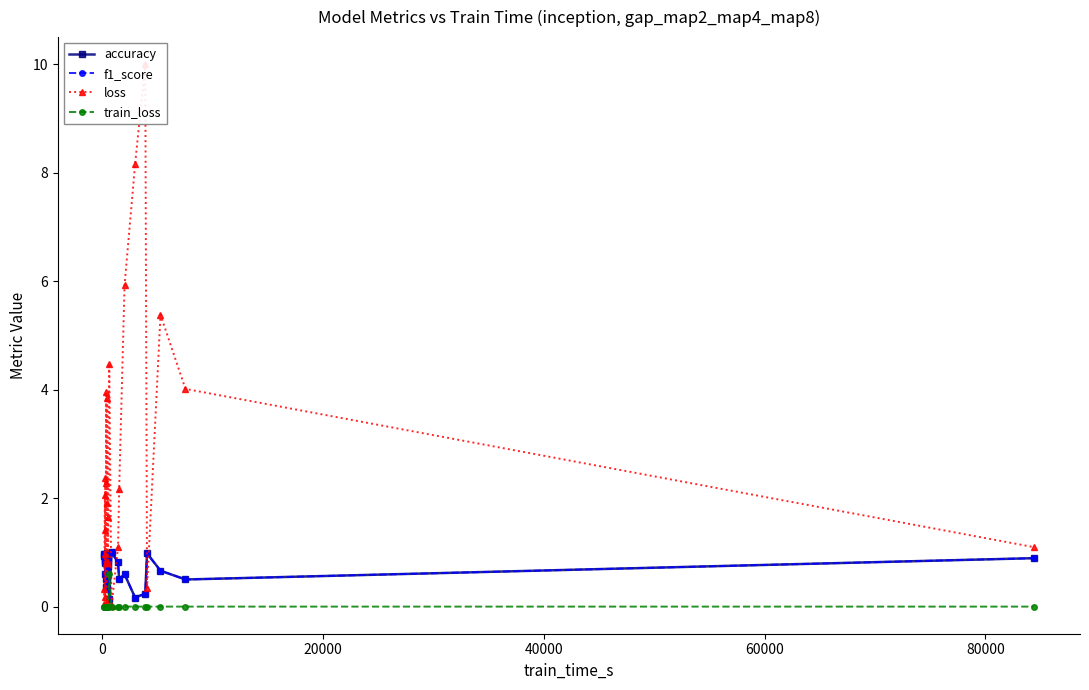

Reading left to right, transcribe all the data shown in this chart.

accuracy: 0.9	1.0	0.9	0.8	0.8	1.0	0.6	0.9	0.4	0.5	1.0	0.6	0.3	0.9	0.8	0.1	1.0	0.8	0.5	0.6	0.2	0.2	1.0	0.7	0.5	0.9
f1_score: 0.9	1.0	0.9	0.8	0.8	1.0	0.6	0.9	0.4	0.5	1.0	0.6	0.3	0.9	0.8	0.1	1.0	0.8	0.5	0.6	0.2	0.2	1.0	0.7	0.5	0.9
loss: 0.3	0.0	1.4	2.1	1.0	0.2	2.4	0.8	2.3	3.9	0.1	1.9	3.8	0.8	1.6	4.5	0.0	1.1	2.2	5.9	8.2	10.0	0.3	5.4	4.0	1.1
train_loss: 0.0	0.0	0.0	0.0	0.0	0.0	0.0	0.0	0.0	0.0	0.0	0.0	0.0	0.0	0.0	0.6	0.0	0.0	0.0	0.0	0.0	0.0	0.0	0.0	0.0	0.0